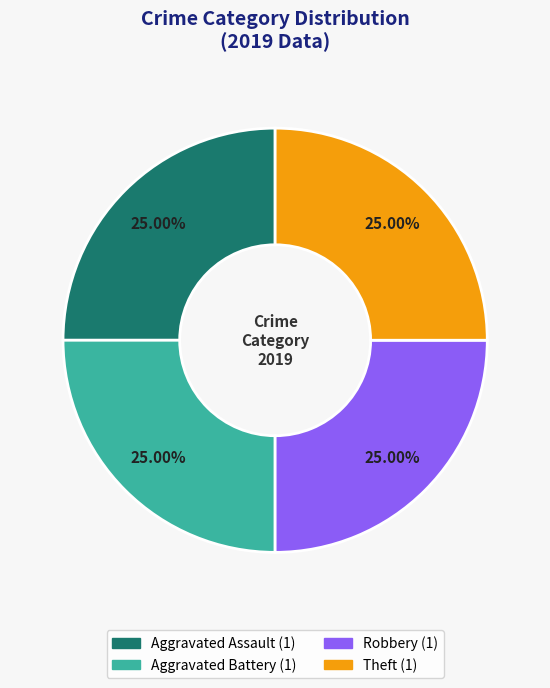

Is there any slice that represents more than half of the pie?

No